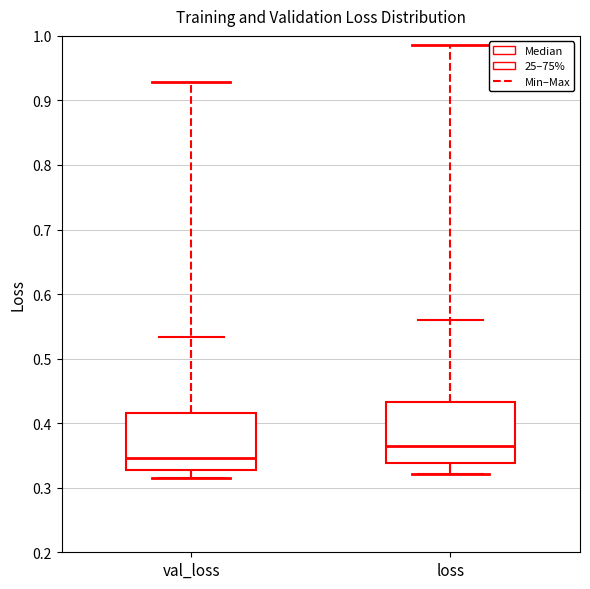

Reading left to right, read every box against the y-axis: the position of its median line, the range the box covers, and the ends of its whiskers. The values are not printed on the chart, so give them approximately, as read against the axis.

val_loss: median 0.35, box 0.33 to 0.42, whiskers 0.31 to 0.53
loss: median 0.36, box 0.34 to 0.43, whiskers 0.32 to 0.56